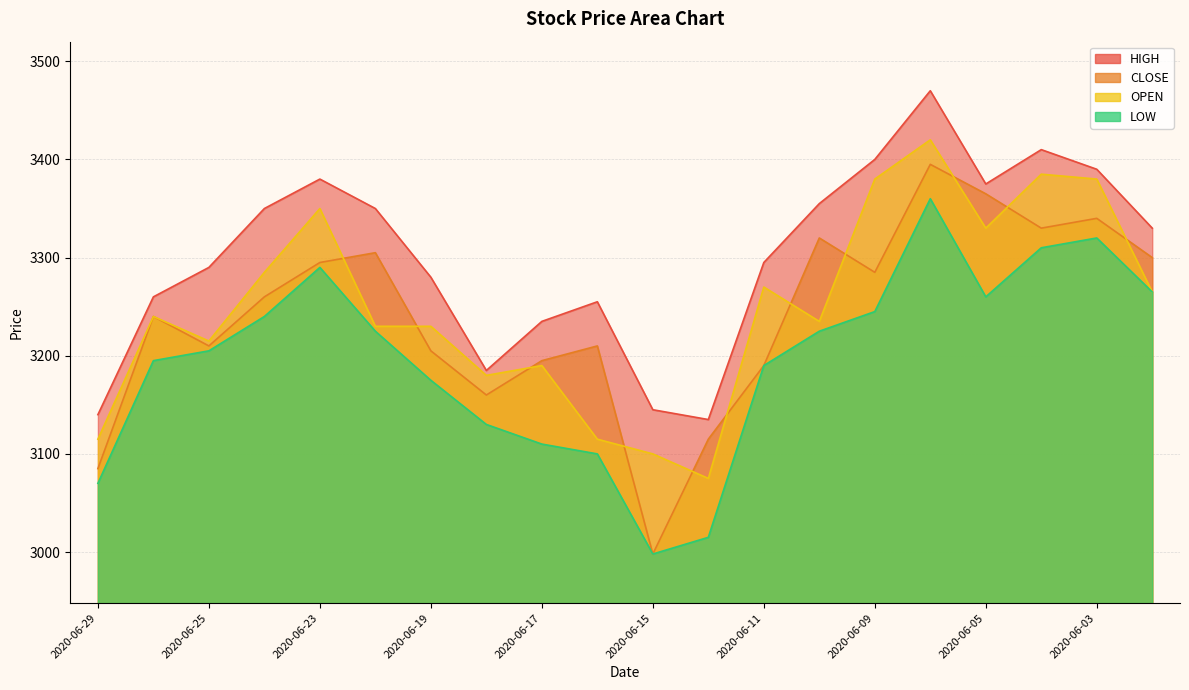

Reading left to right, extract all data points from this chart.

HIGH: 3140	3260	3290	3350	3380	3350	3280	3185	3235	3255	3145	3135	3295	3355	3400	3470	3375	3410	3390	3330
CLOSE: 3085	3240	3210	3260	3295	3305	3205	3160	3195	3210	2998	3115	3190	3320	3285	3395	3365	3330	3340	3300
OPEN: 3115	3240	3215	3285	3350	3230	3230	3180	3190	3115	3100	3075	3270	3235	3380	3420	3330	3385	3380	3265
LOW: 3070	3195	3205	3240	3290	3225	3175	3130	3110	3100	2998	3015	3190	3225	3245	3360	3260	3310	3320	3265